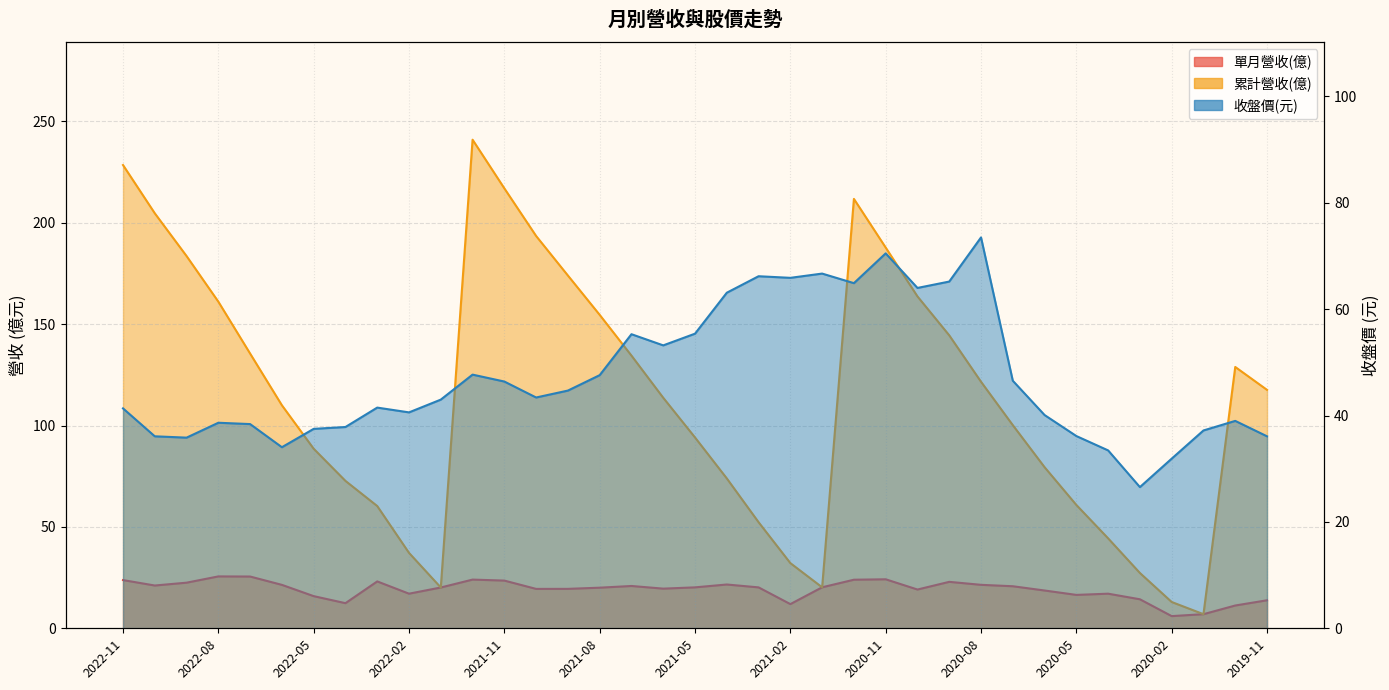

Between 2021-01 and 2020-07, which is larger?

2020-07